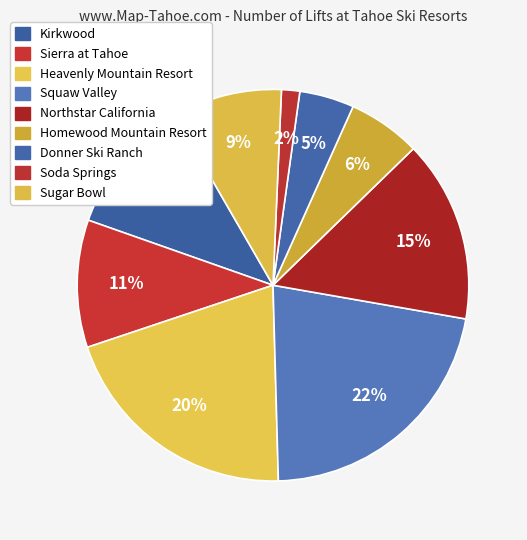

To the nearest percent, what portion does Northstar California represent?

15%